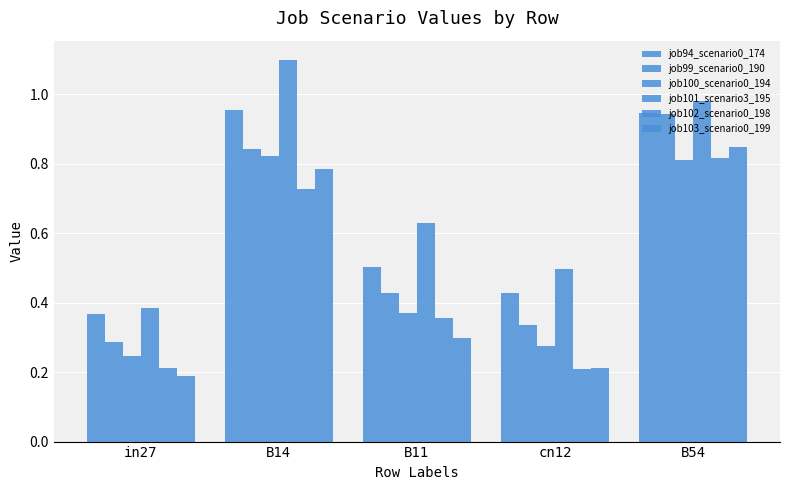

Are the bars horizontal?

No